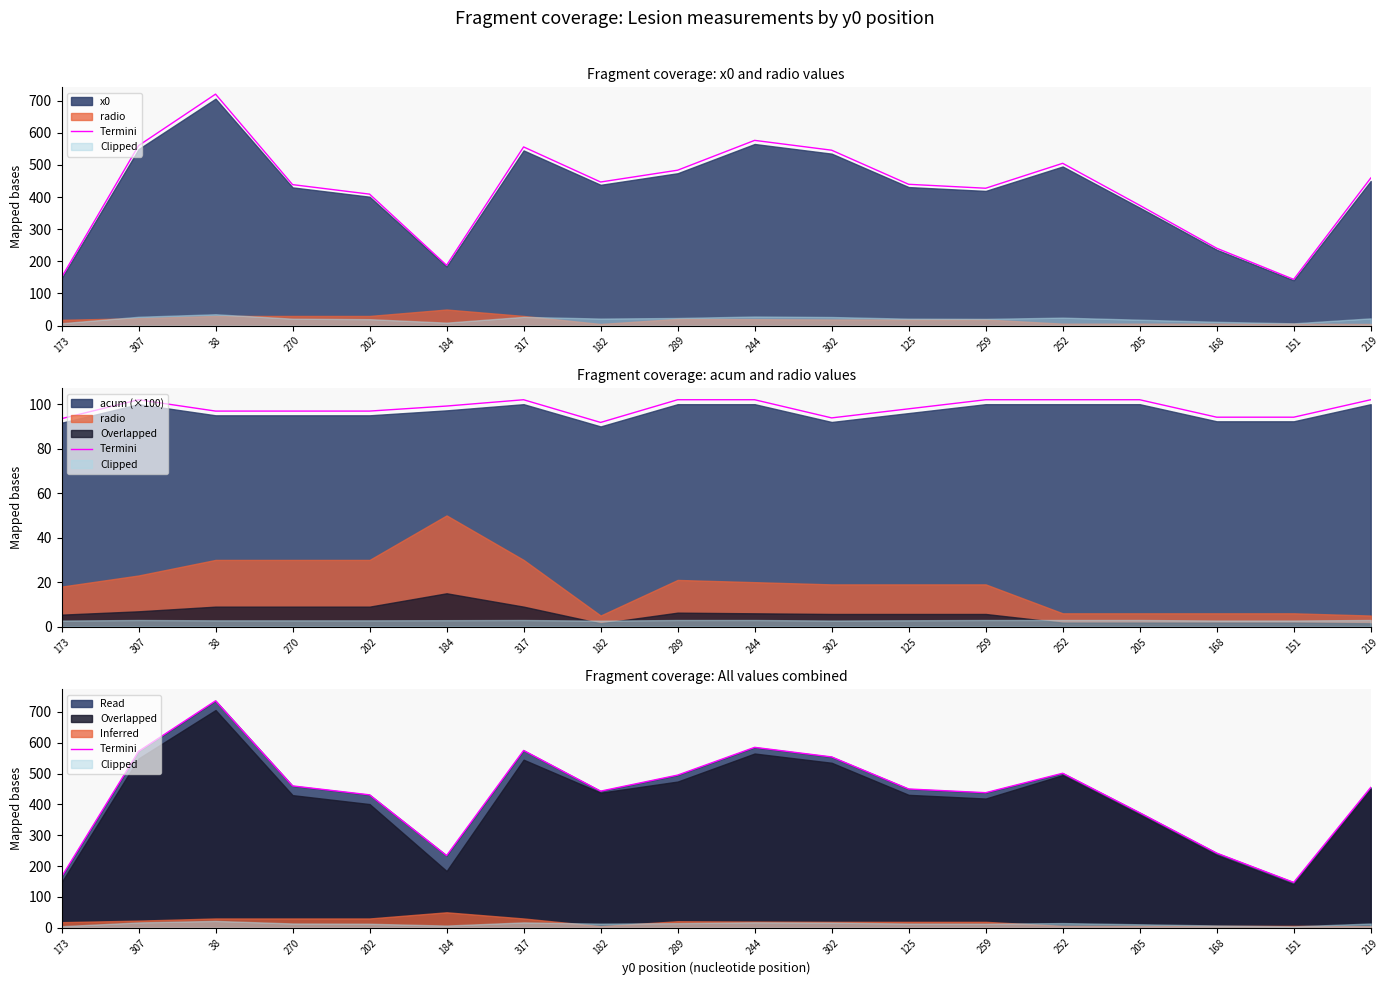

Reading right to left, extract all data points from this chart.

219=455	151=147	168=242	205=373	252=501	259=438	125=450	302=554	244=585	289=495	182=443	317=575	184=234	202=431	270=460	38=736	307=572	173=165